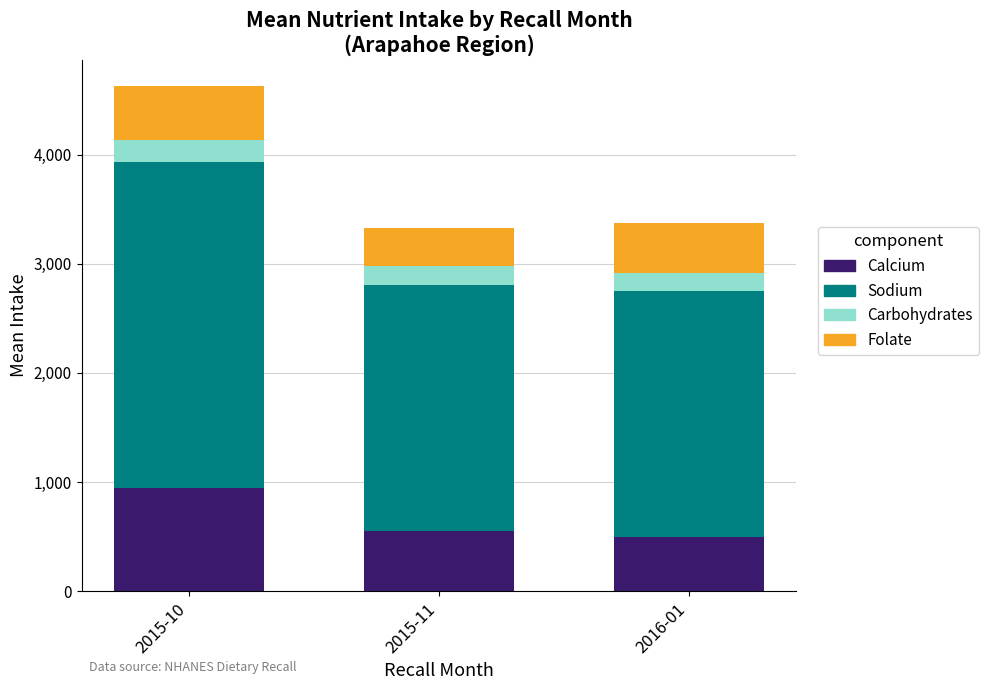

What is the total value across all series at 2015-10?

4635.7